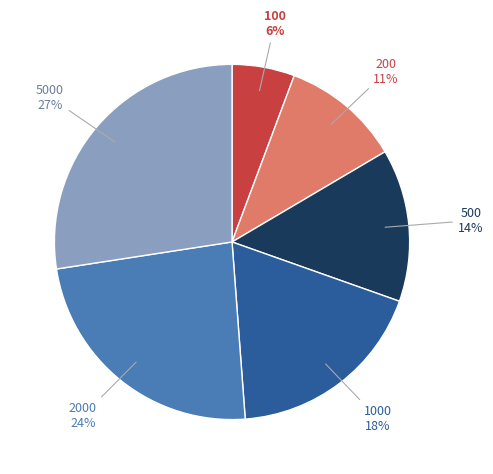

What percentage is the 1000 slice, to the nearest percent?

18%